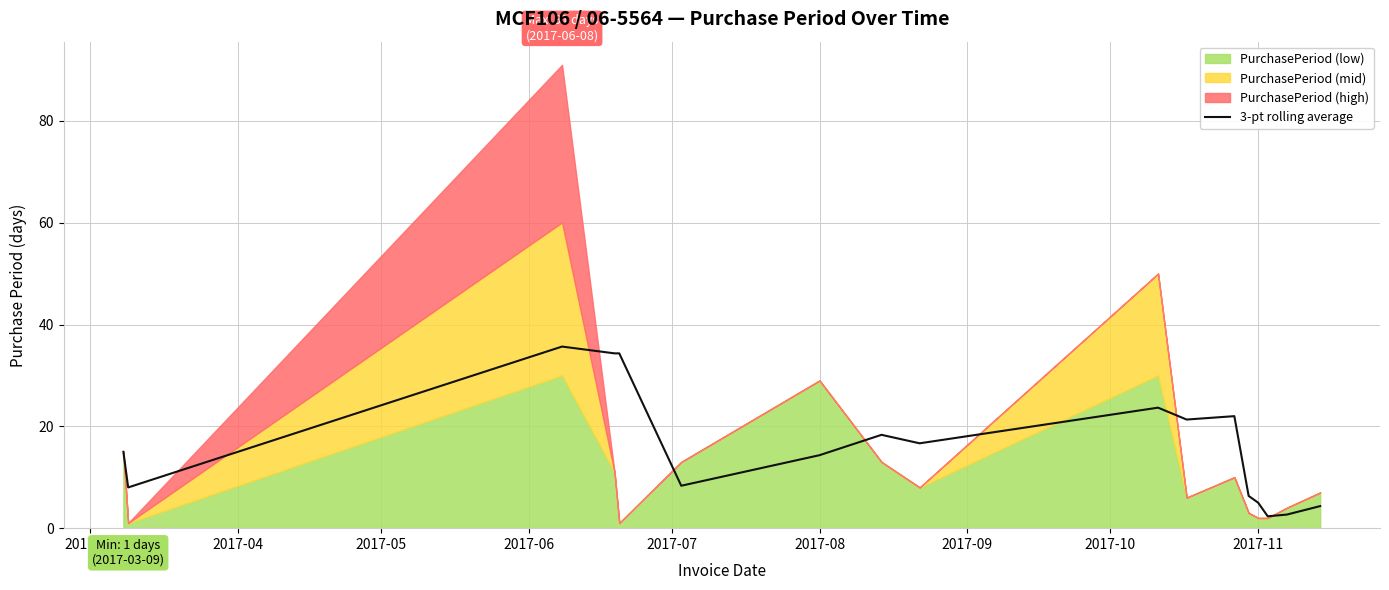

Count the number of categories in the chart.

17